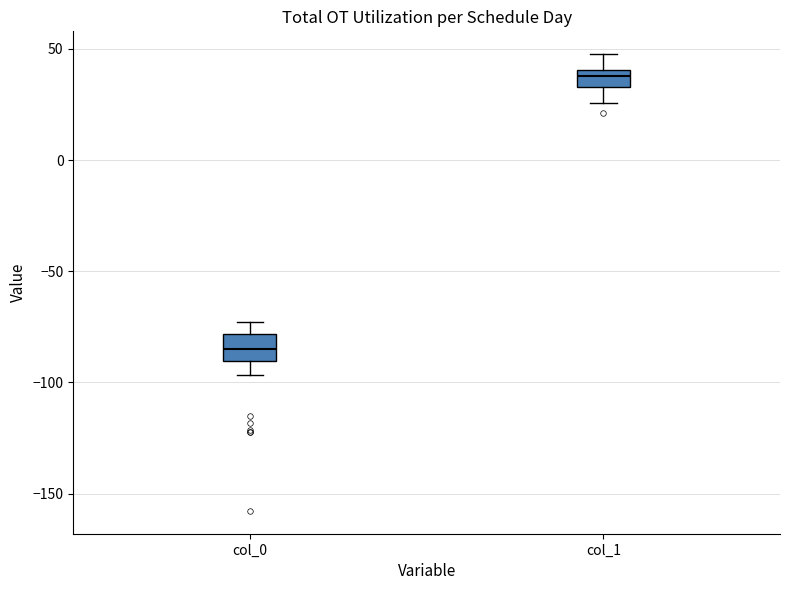

Where does the median line of the box for col_0 sit on the y-axis? The values are not printed on the chart, so give them approximately, as read against the axis.

-85